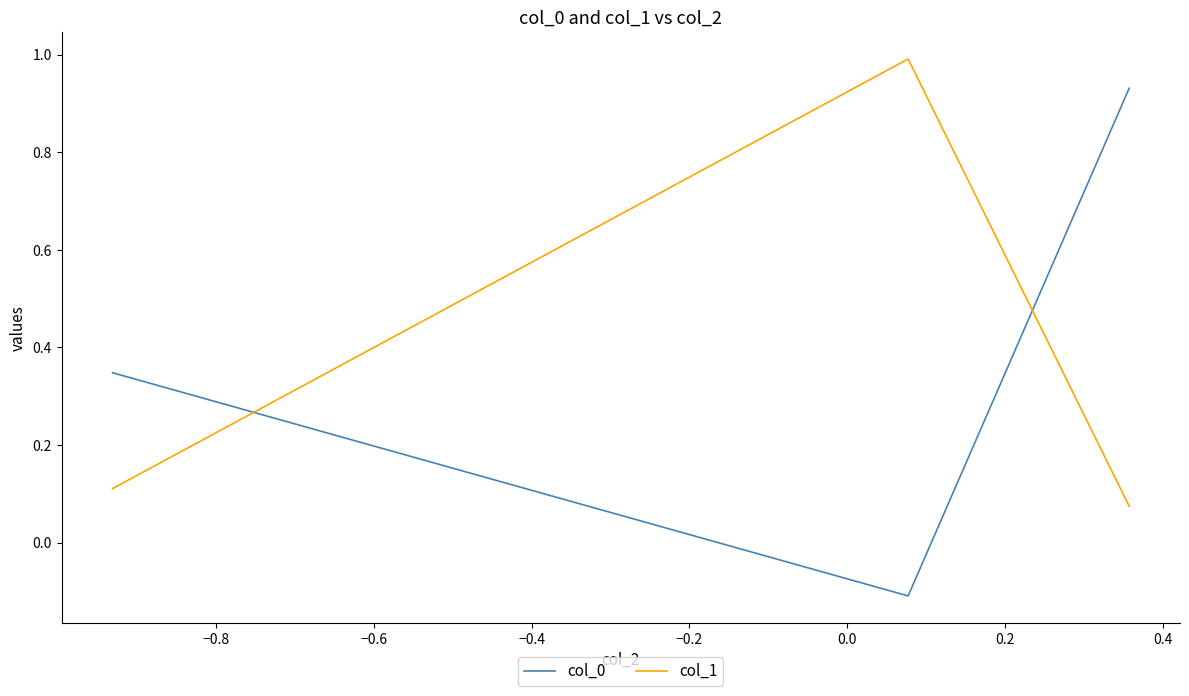

What are all the series names shown in the legend?

col_0, col_1